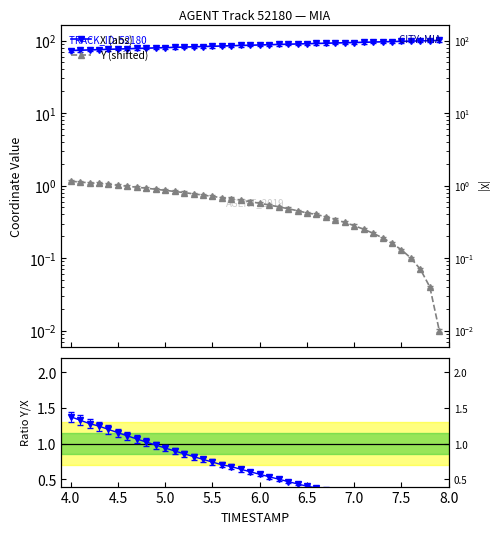

How many distinct data groups are displayed?

3